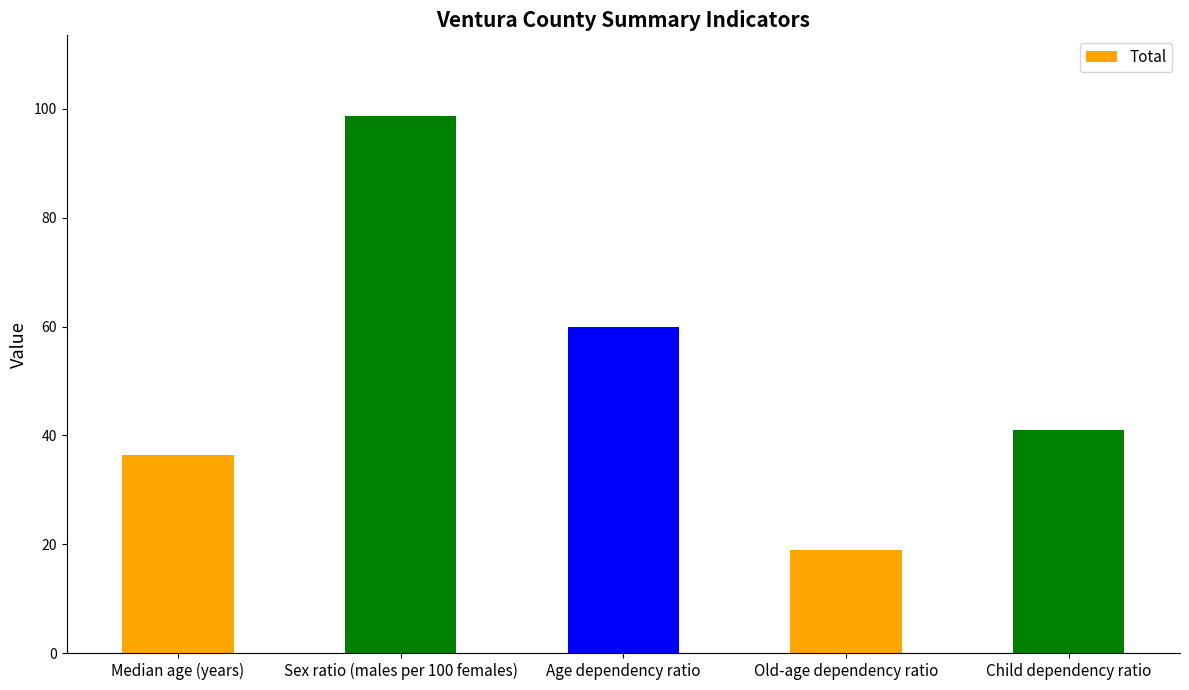

Approximately how many times larger is the value at Sex ratio (males per 100 females) compared to Child dependency ratio?

2.4